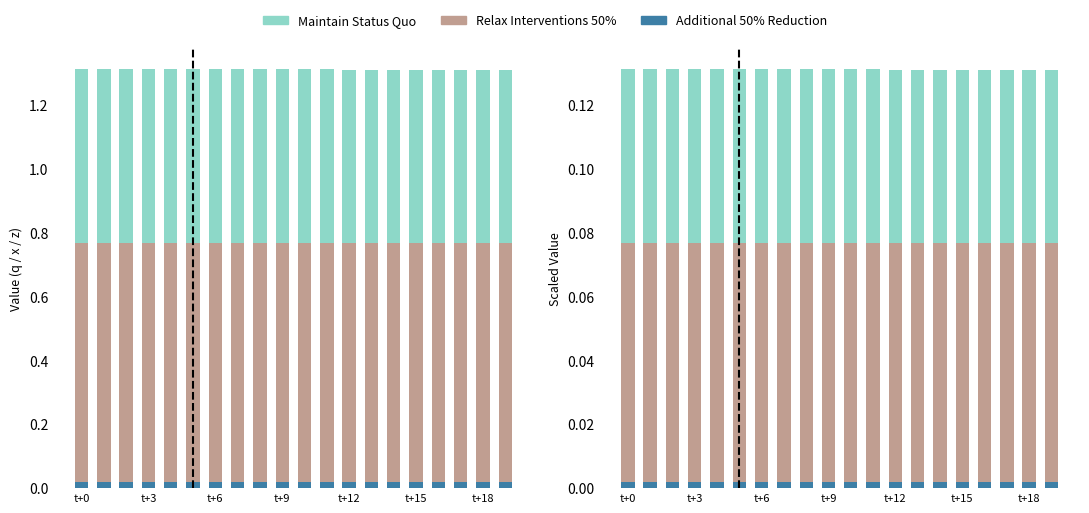

Is the value of Relax Interventions 50% at 16 greater than the value of Additional 50% Reduction at 8?

Yes